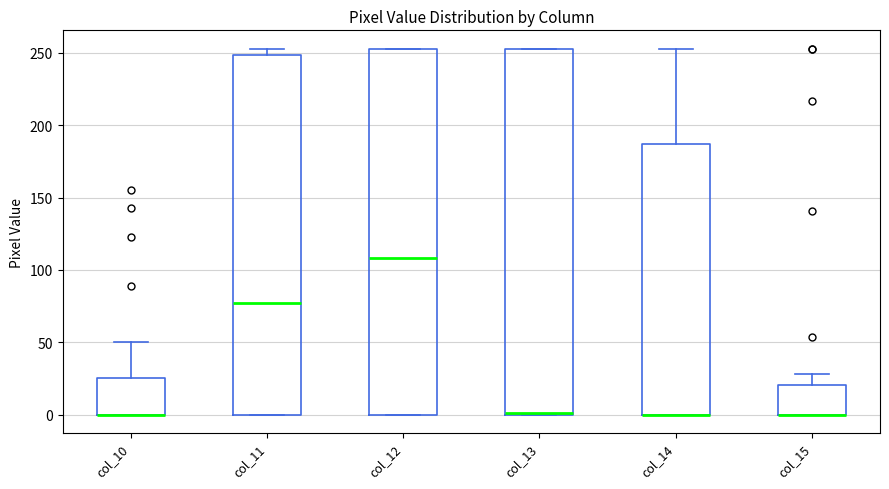

Where does the median line of the box for col_11 sit on the y-axis? The values are not printed on the chart, so give them approximately, as read against the axis.

80